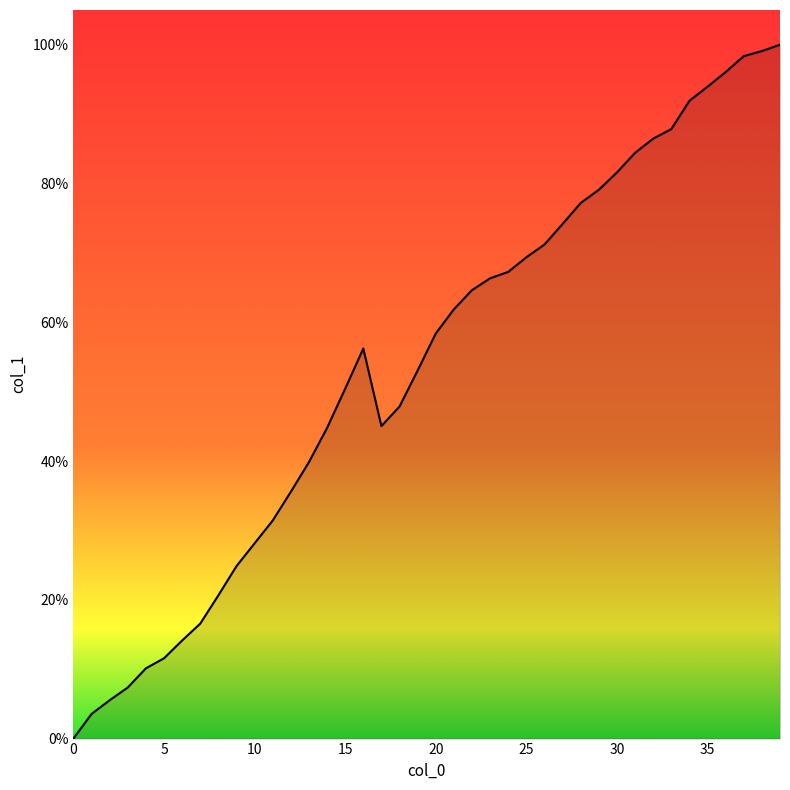

What is the difference between the maximum and minimum values?

100.0